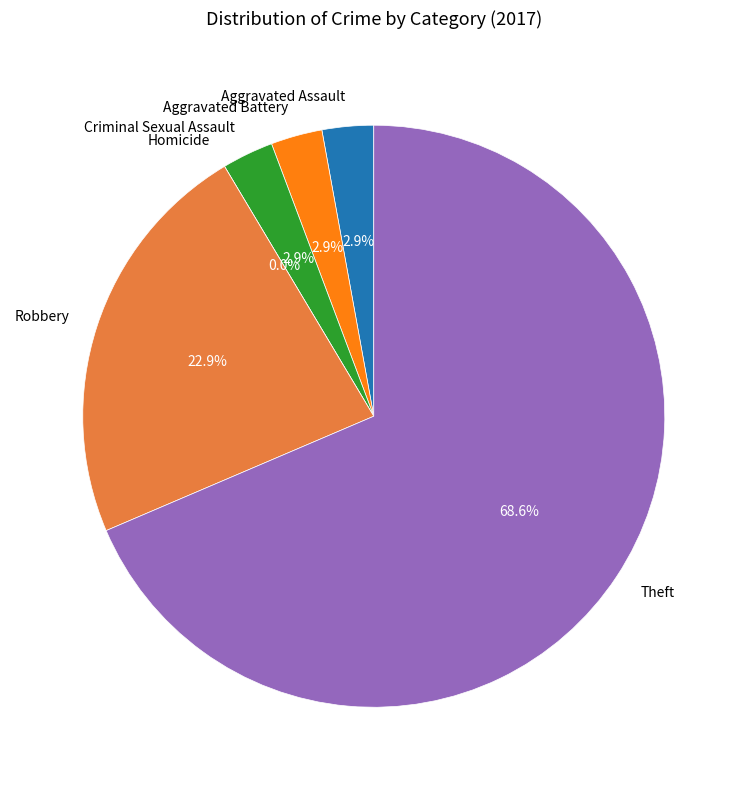

Combined, what portion of the pie is Criminal Sexual Assault and Homicide?

2.9%